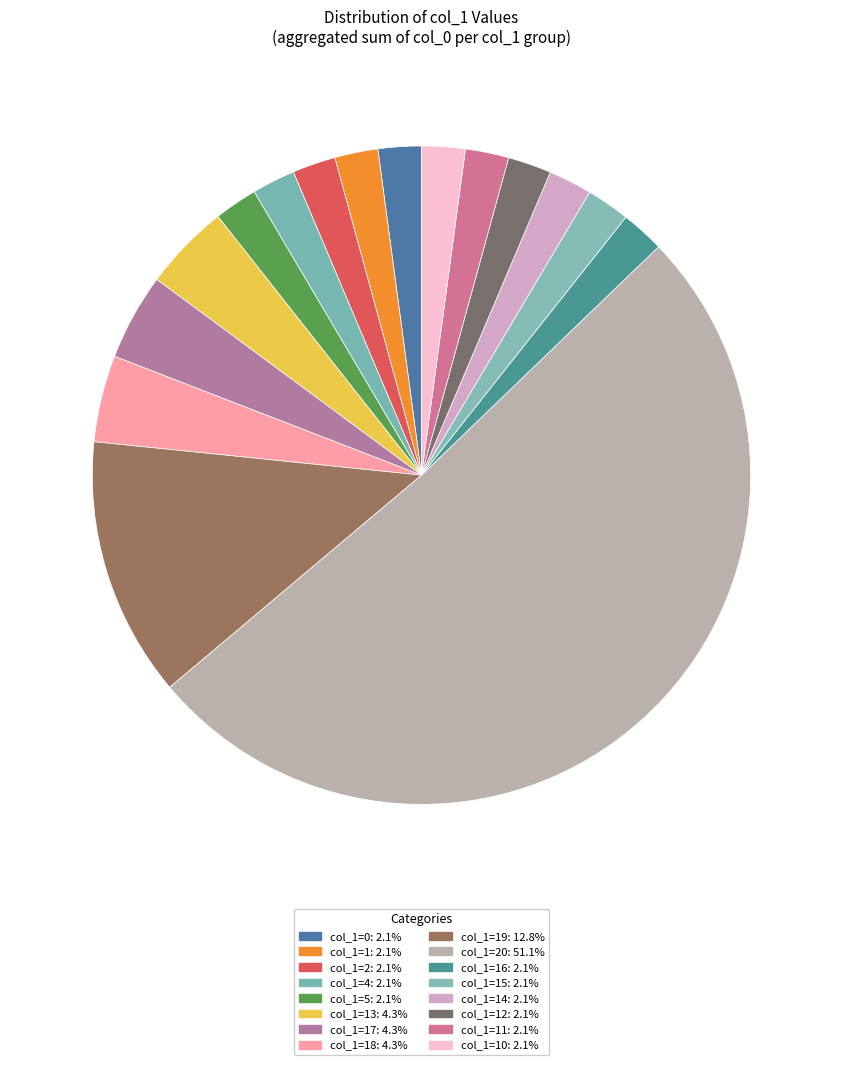

How many slices are in this pie chart?

16